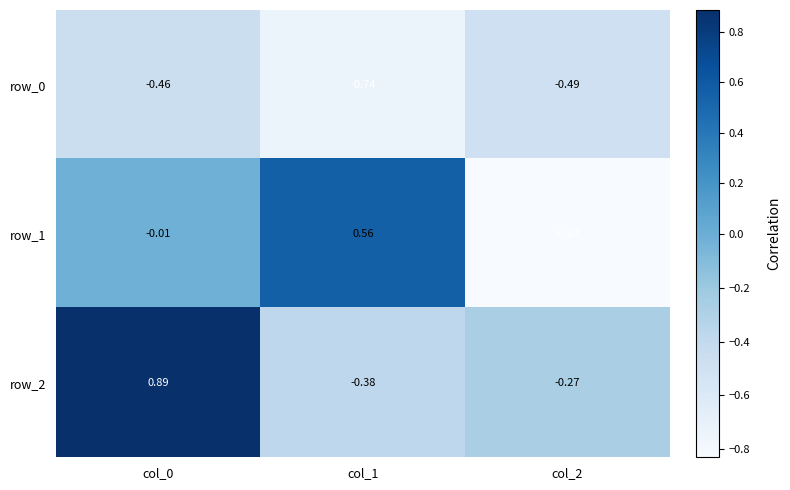

What is the spread (max minus min) of values at col_1?

1.3